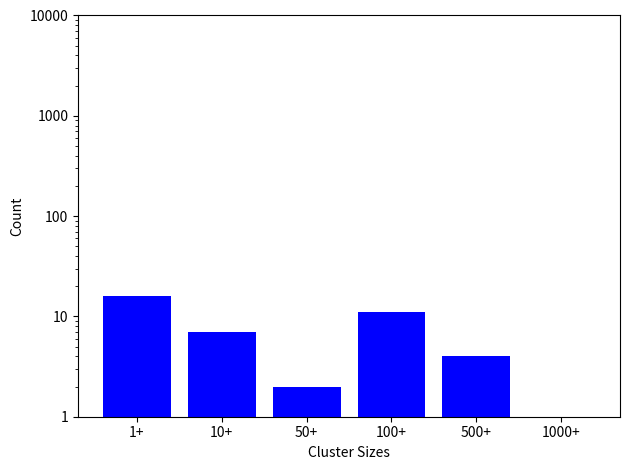

What is the label of the 4th bar from the left?

100+